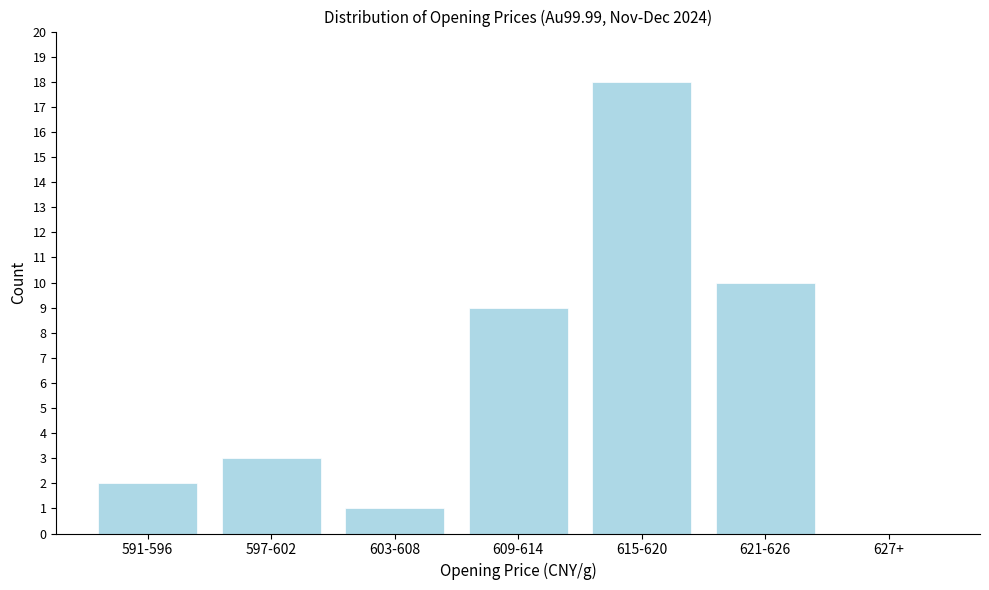

Reading right to left, what are all the values shown in this chart?

627+=0	621-626=10	615-620=18	609-614=9	603-608=1	597-602=3	591-596=2